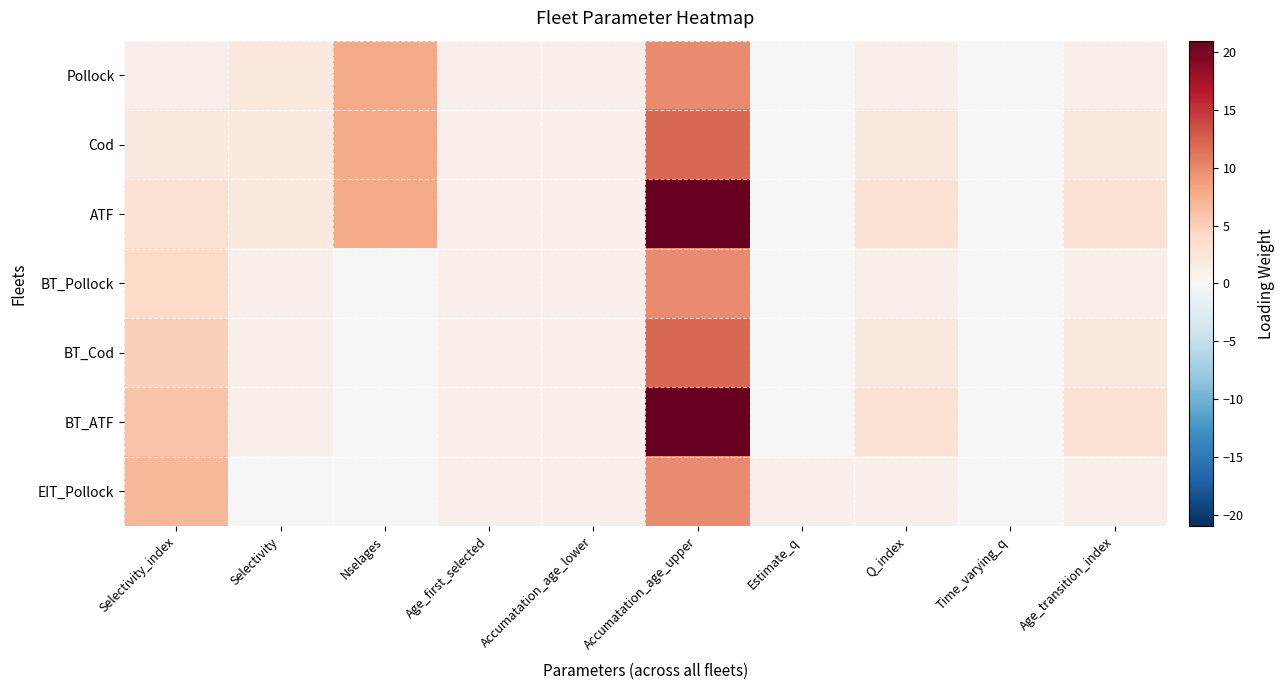

Which has a higher value, Q_index or Selectivity?

Selectivity